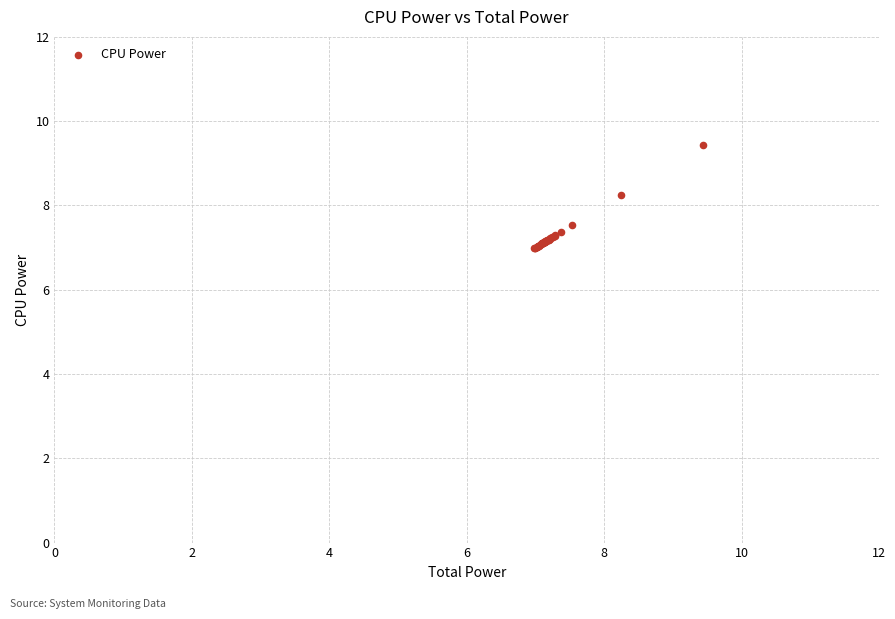

What Y value in the scatter plot is closest to 8?

8.2